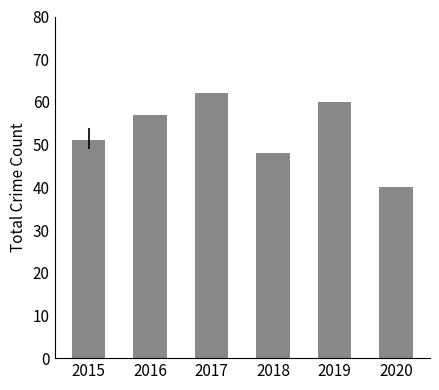

Reading right to left, what are all the values shown in this chart?

40	60	48	62	57	51